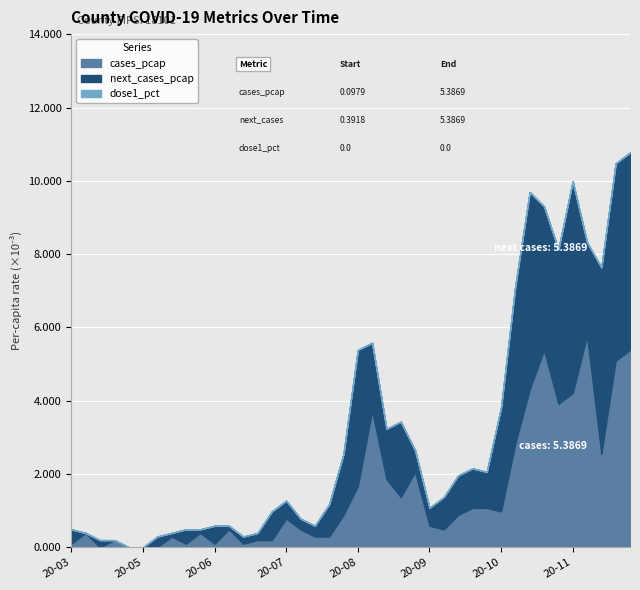

What position from the left is 2020-07-13?

16